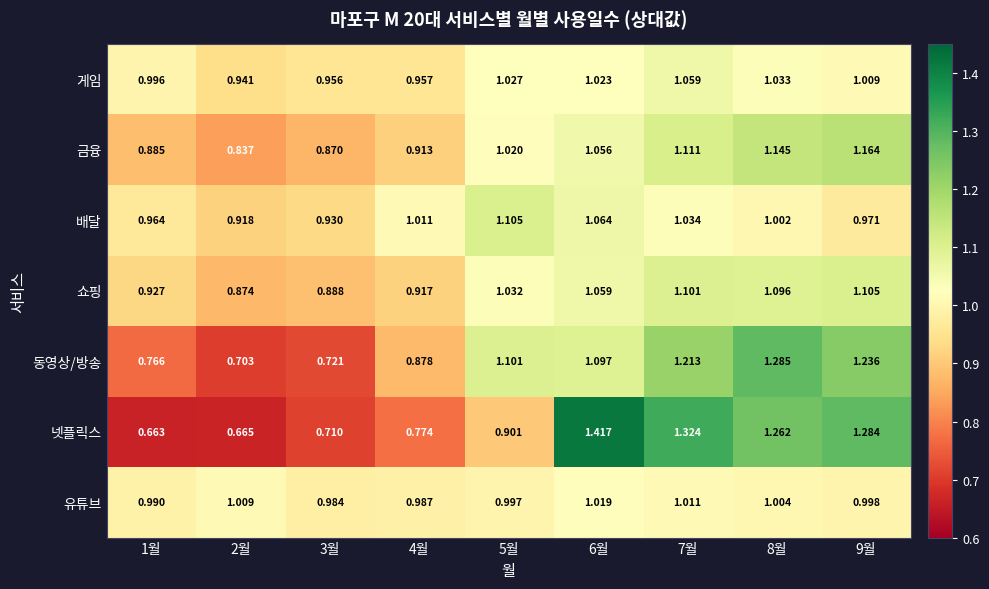

Between 5월 and 8월, which series saw the biggest shift?

넷플릭스